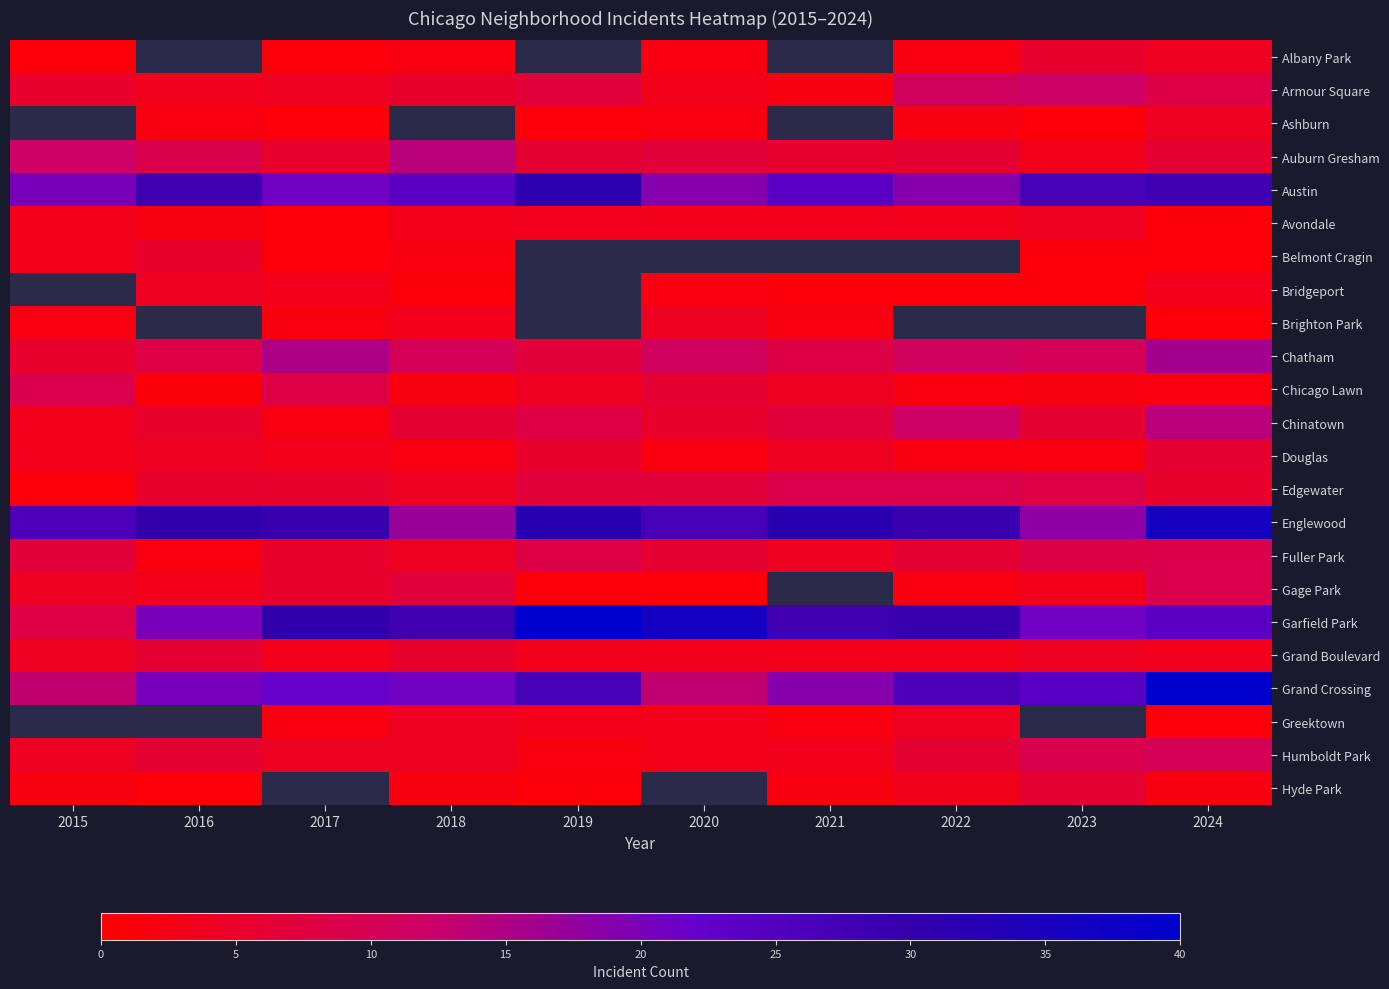

What is the average value of the Austin series?

24.1